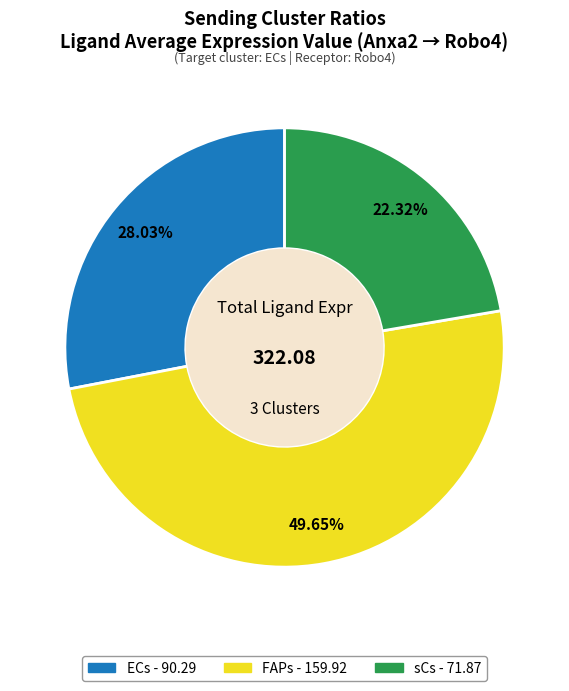

Between ECs and sCs, which is larger?

ECs